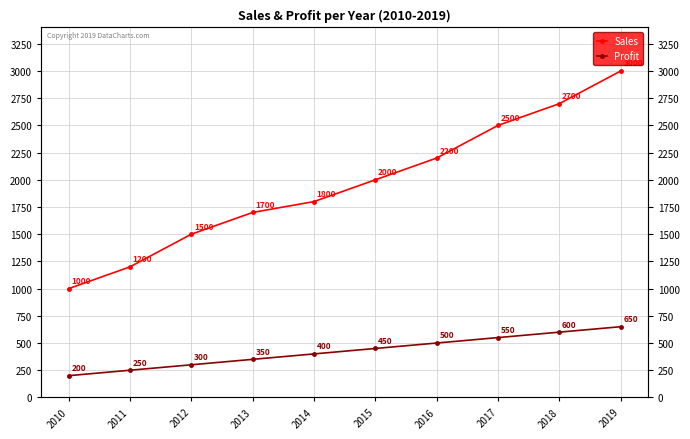

Count the Profit values in the range 300 to 550.

6